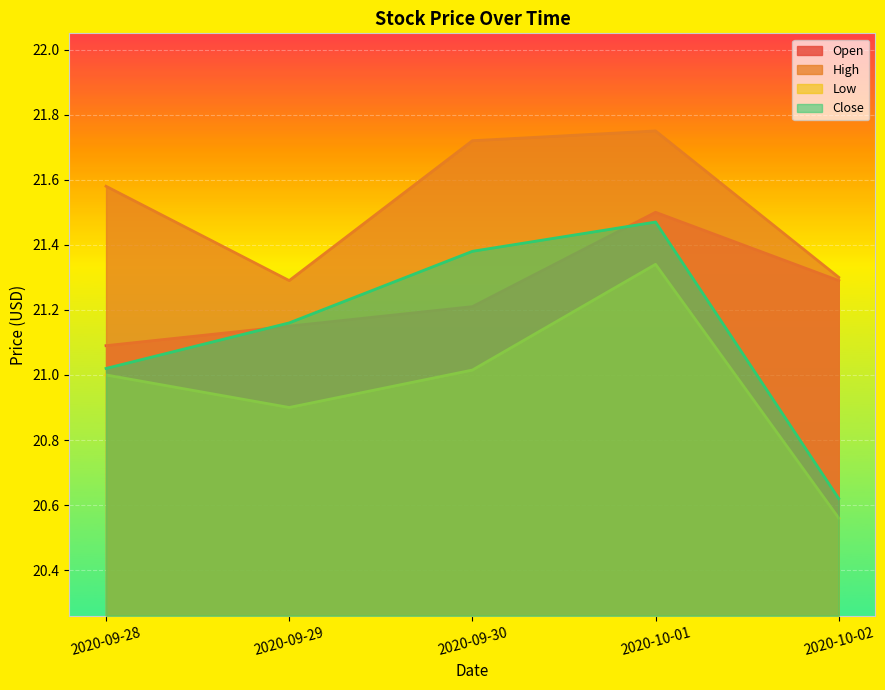

At which category does Open reach its first local peak?

2020-10-01